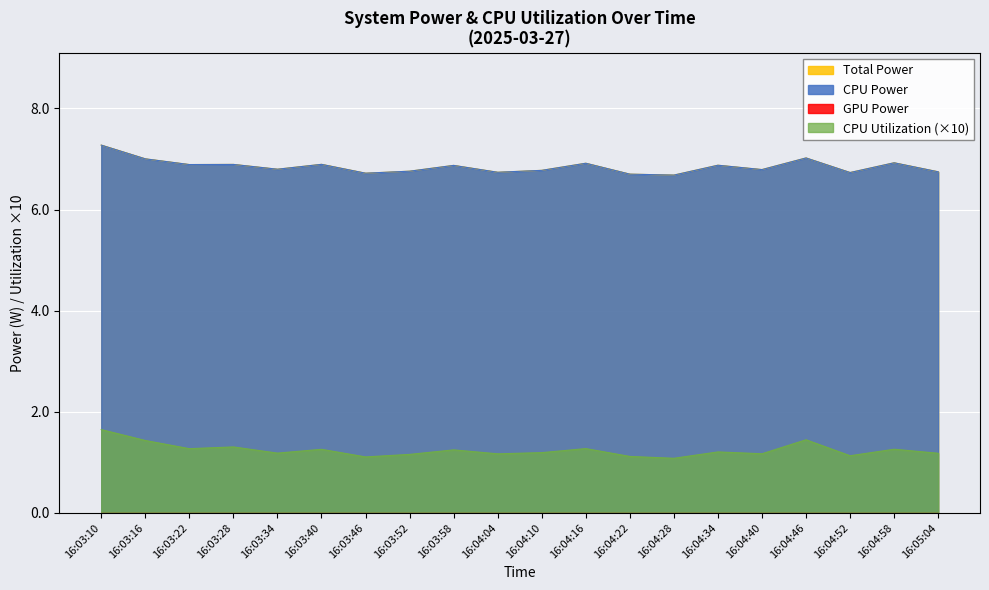

Which has a higher value, 16:03:46 or 16:03:58?

16:03:58